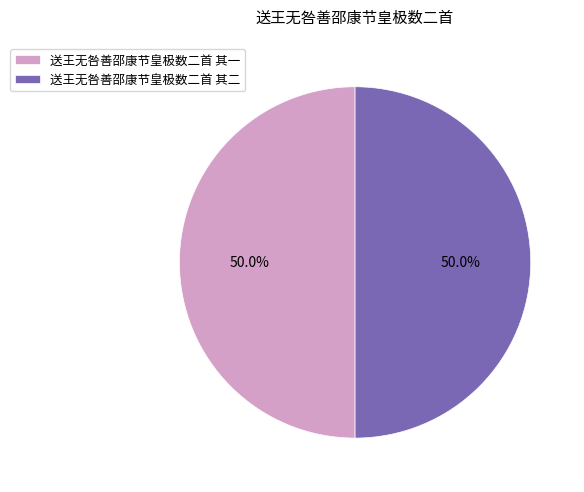

How much of the chart is everything except 送王无咎善邵康节皇极数二首 其二?

50.0%